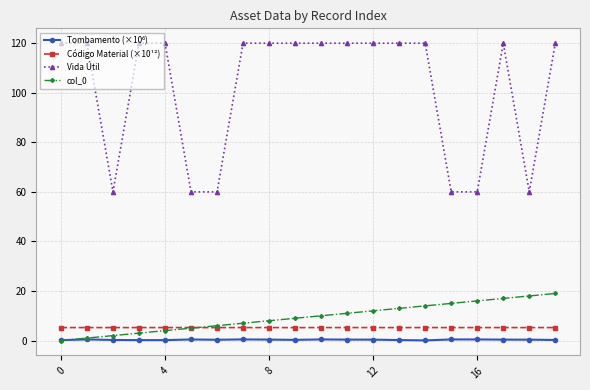

How many data points does each series have?

20